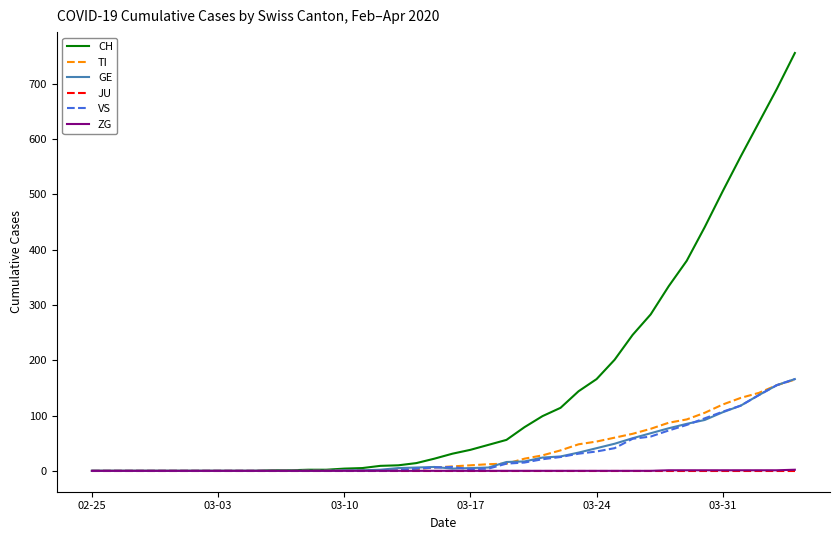

Which series has the largest range (max minus min)?

CH